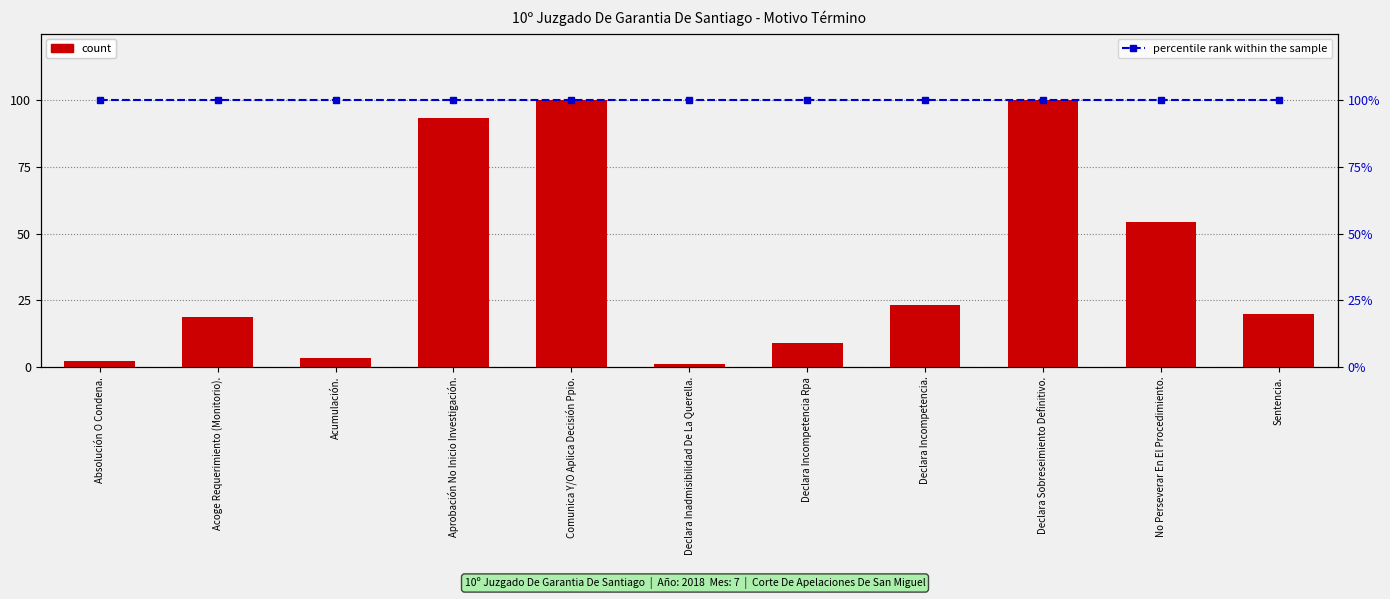

What is the greatest value displayed?

100.0